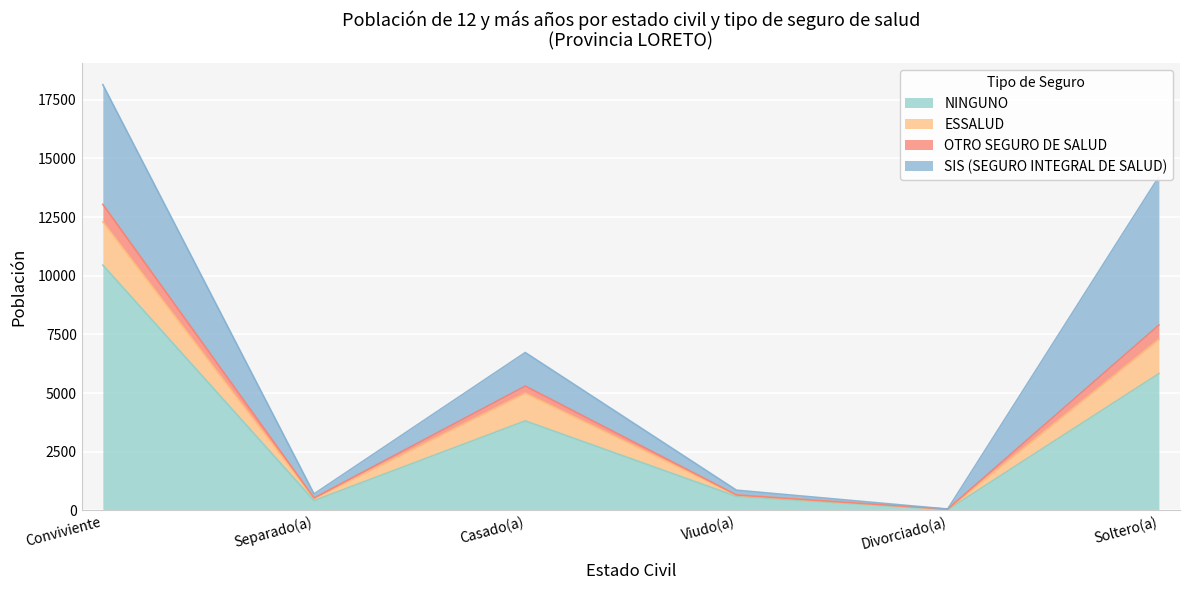

At which category is the sum across all series the highest?

Conviviente